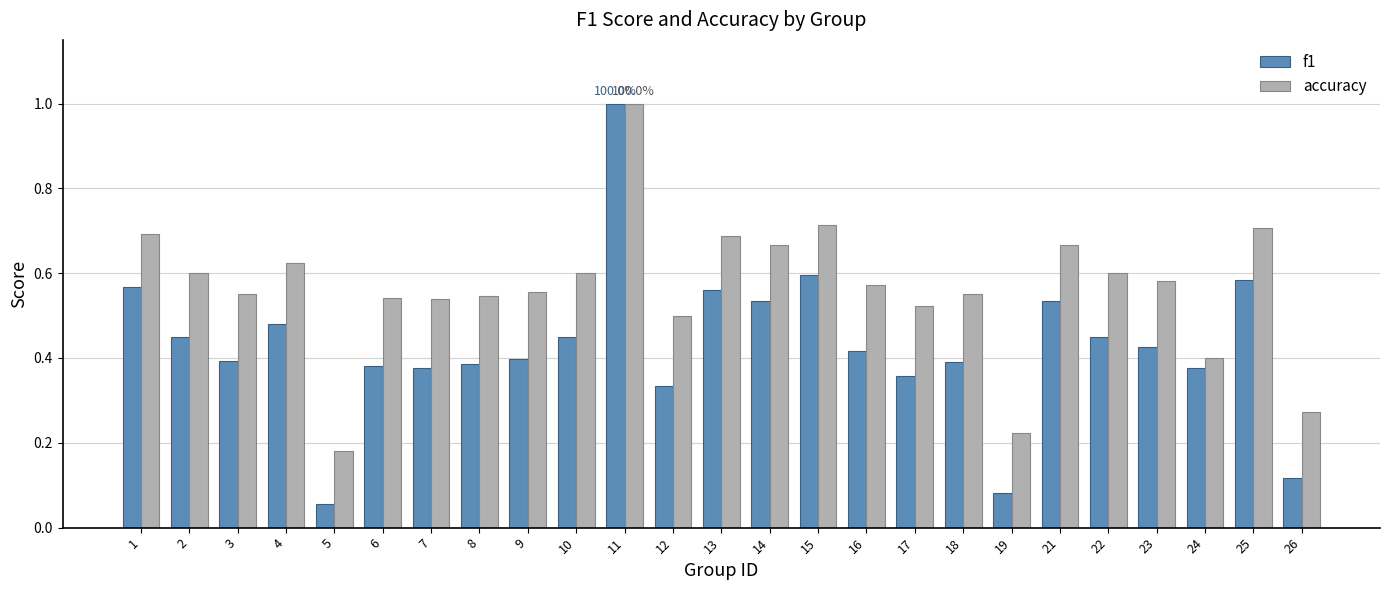

At which label does accuracy reach its minimum?

5